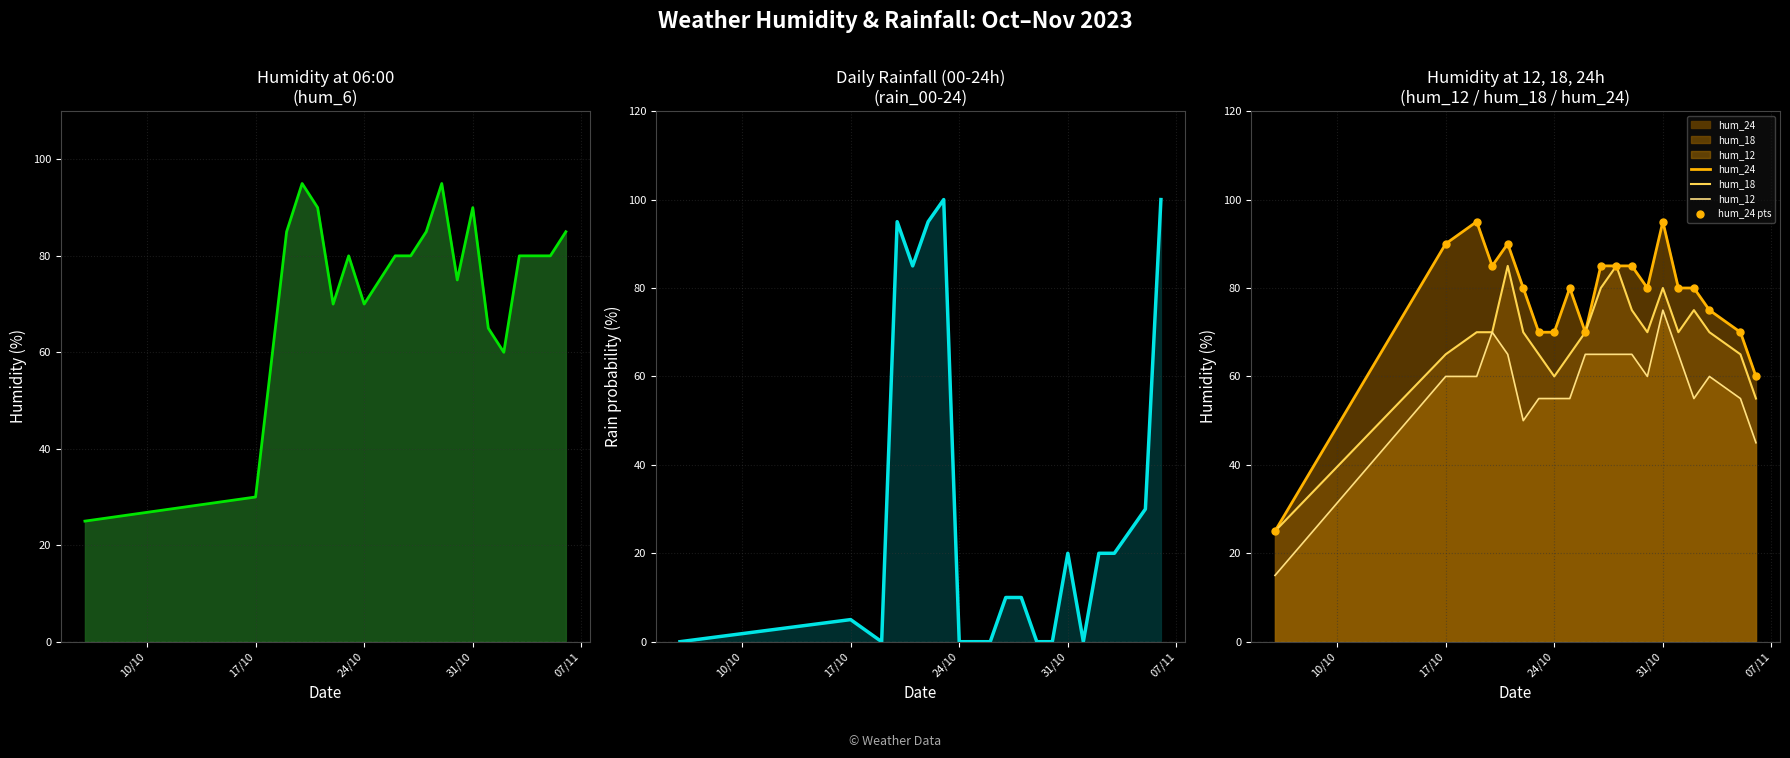

What is the sum of the hum_6 values at 07/11 and 31/10?

185